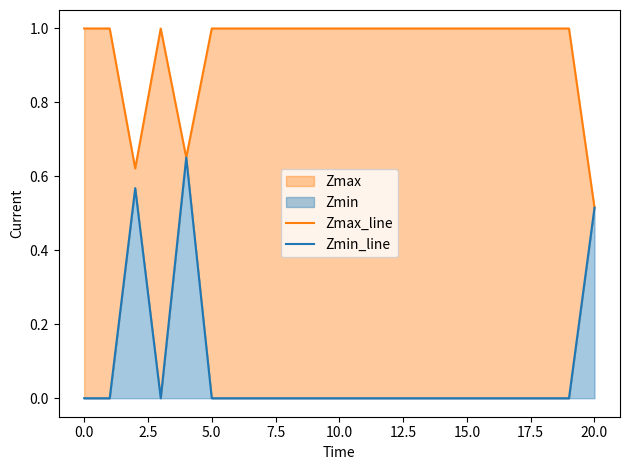

Between 2.5 and 20, which is larger?

2.5